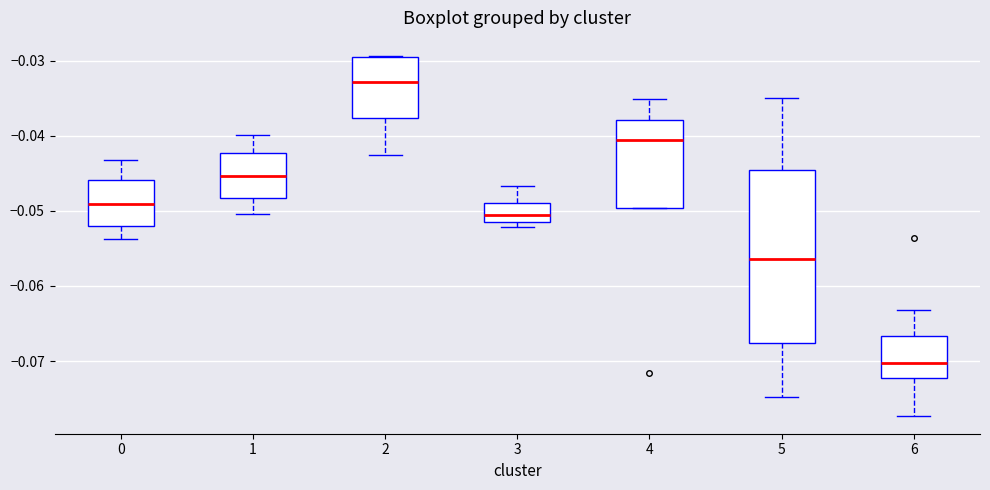

Which box has the highest median line?

2